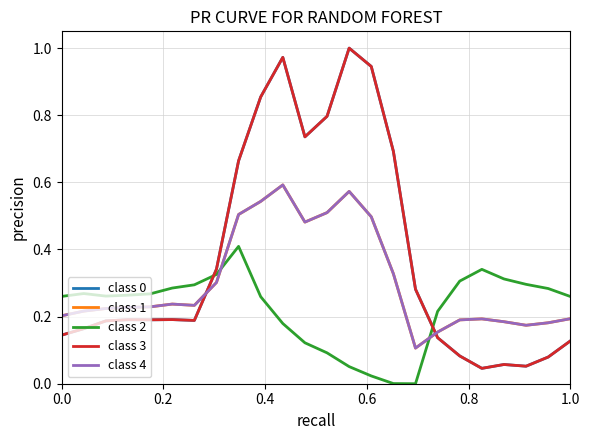

True or false: class 4 and class 2 intersect in this chart.

True